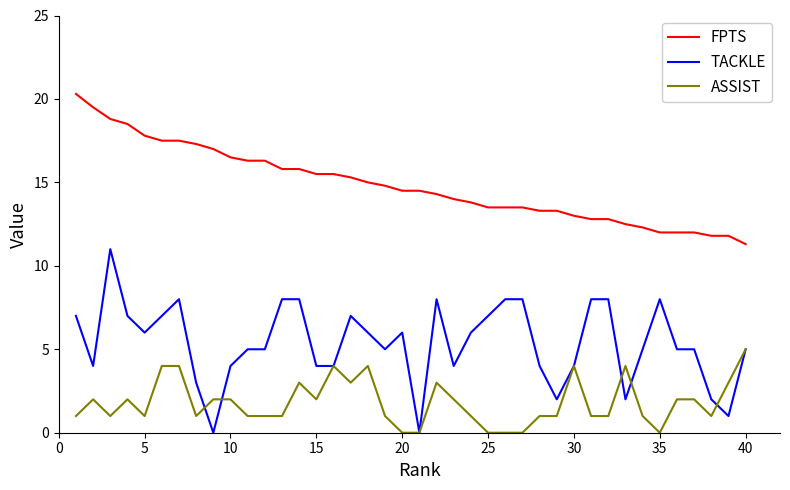

True or false: TACKLE and FPTS cross at least once.

False